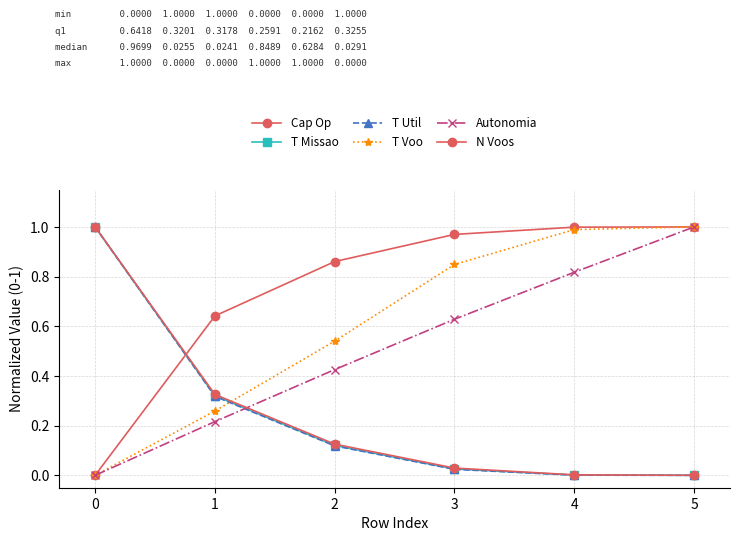

True or false: T Voo has more than 0 interior local peaks.

False